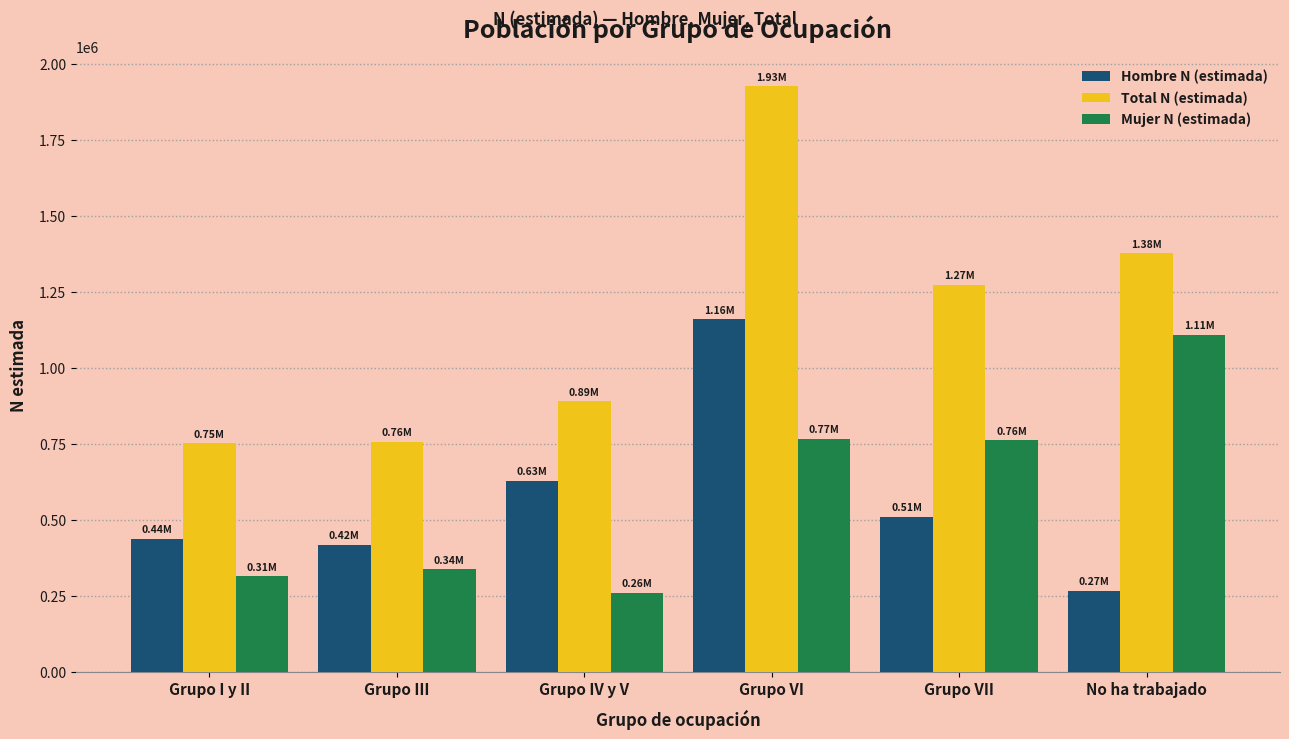

What is the difference between the highest and lowest values at Grupo VII?

761522